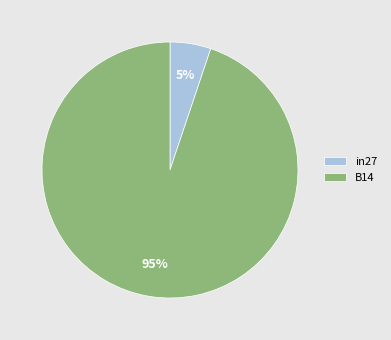

Is it true that in27 is 13% of the pie?

False